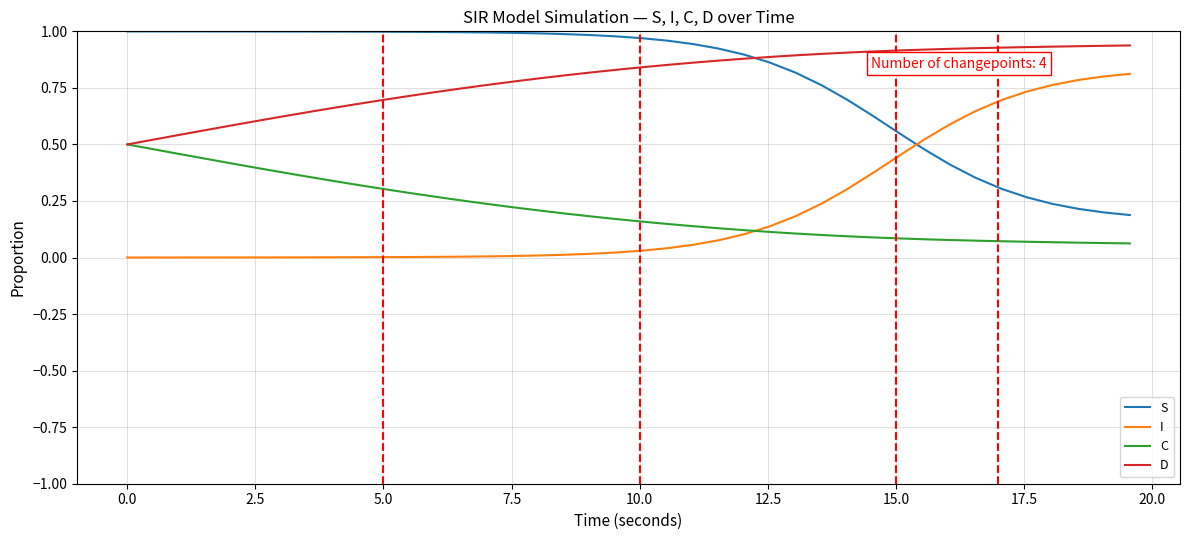

True or false: S and C cross at least once.

False